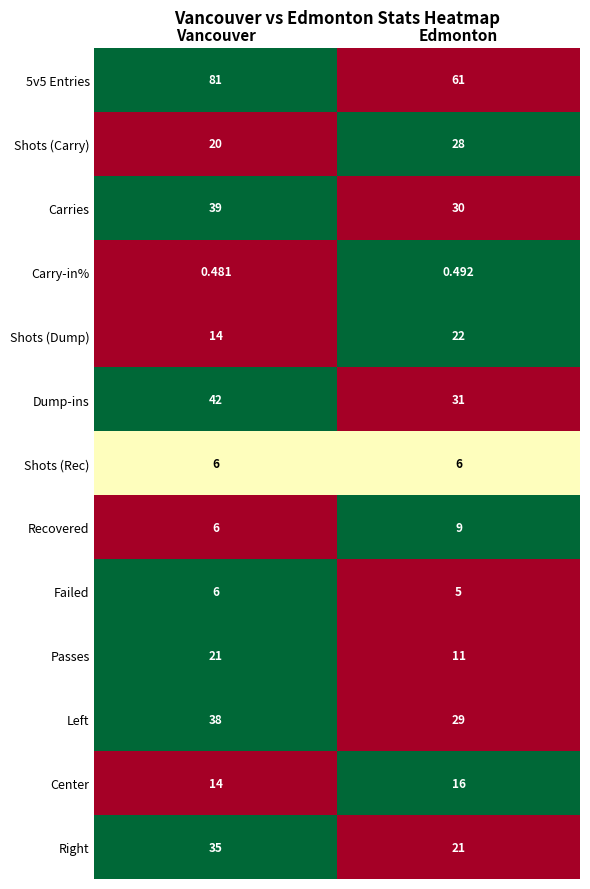

At which label is Dump-ins closest to 36?

Edmonton